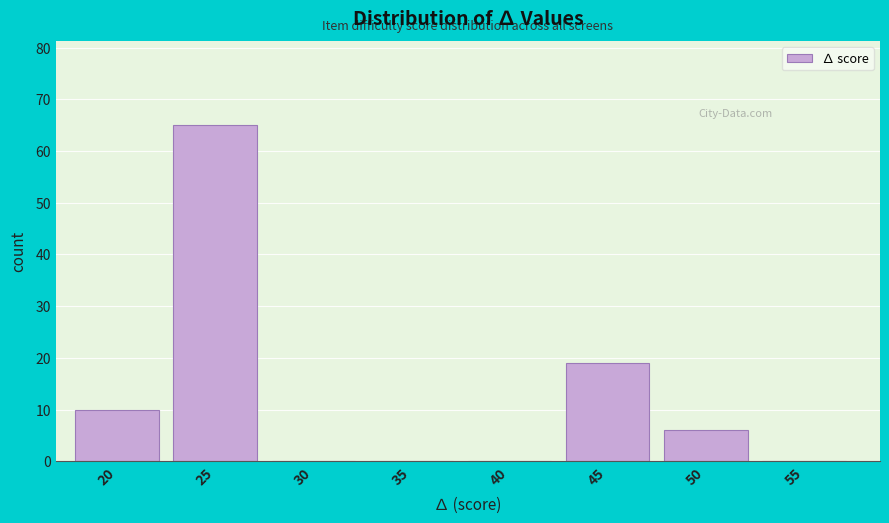

Reading right to left, list all the values displayed in this chart.

55=0	50=6	45=19	40=0	35=0	30=0	25=65	20=10